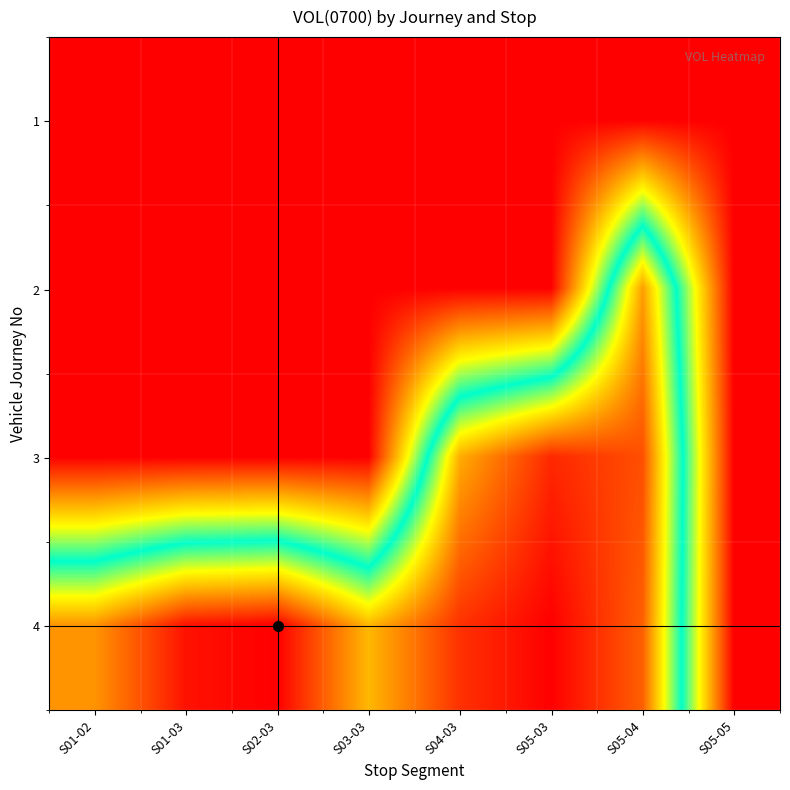

Reading right to left, list all the values displayed in this chart.

1: S05-05=0.0	S05-04=0.0	S05-03=0.0	S04-03=0.0	S03-03=0.0	S02-03=0.0	S01-03=0.0	S01-02=0.0
2: S05-05=0.0	S05-04=51.2	S05-03=0.0	S04-03=0.0	S03-03=0.0	S02-03=0.0	S01-03=0.0	S01-02=0.0
3: S05-05=0.0	S05-04=57.9	S05-03=61.2	S04-03=50.0	S03-03=0.0	S02-03=0.0	S01-03=0.0	S01-02=0.0
4: S05-05=0.0	S05-04=56.5	S05-03=64.6	S04-03=60.4	S03-03=49.0	S02-03=64.6	S01-03=63.1	S01-02=52.0